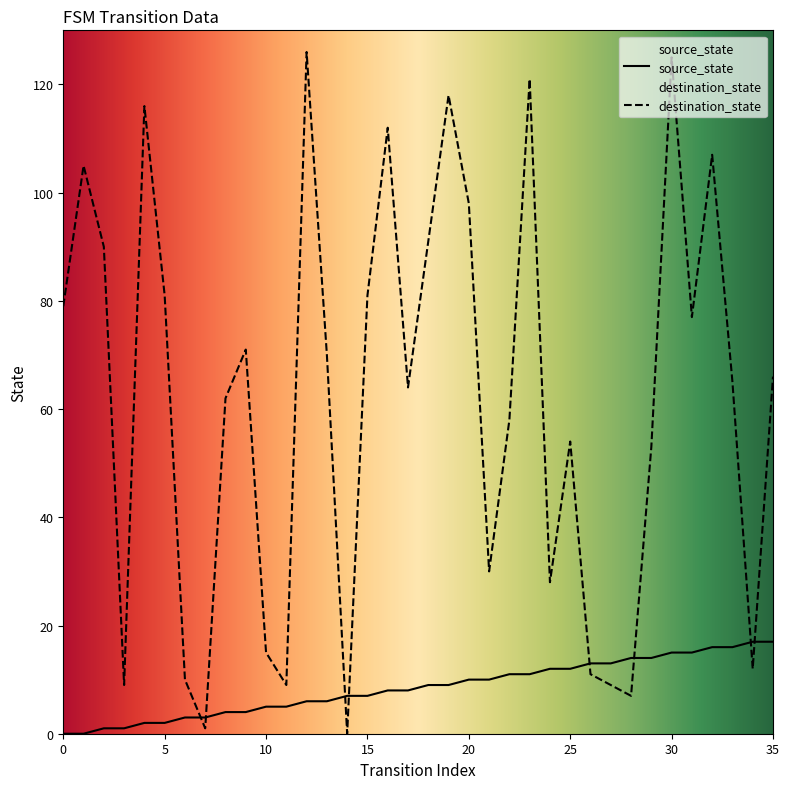

How many lines are shown in the chart?

2